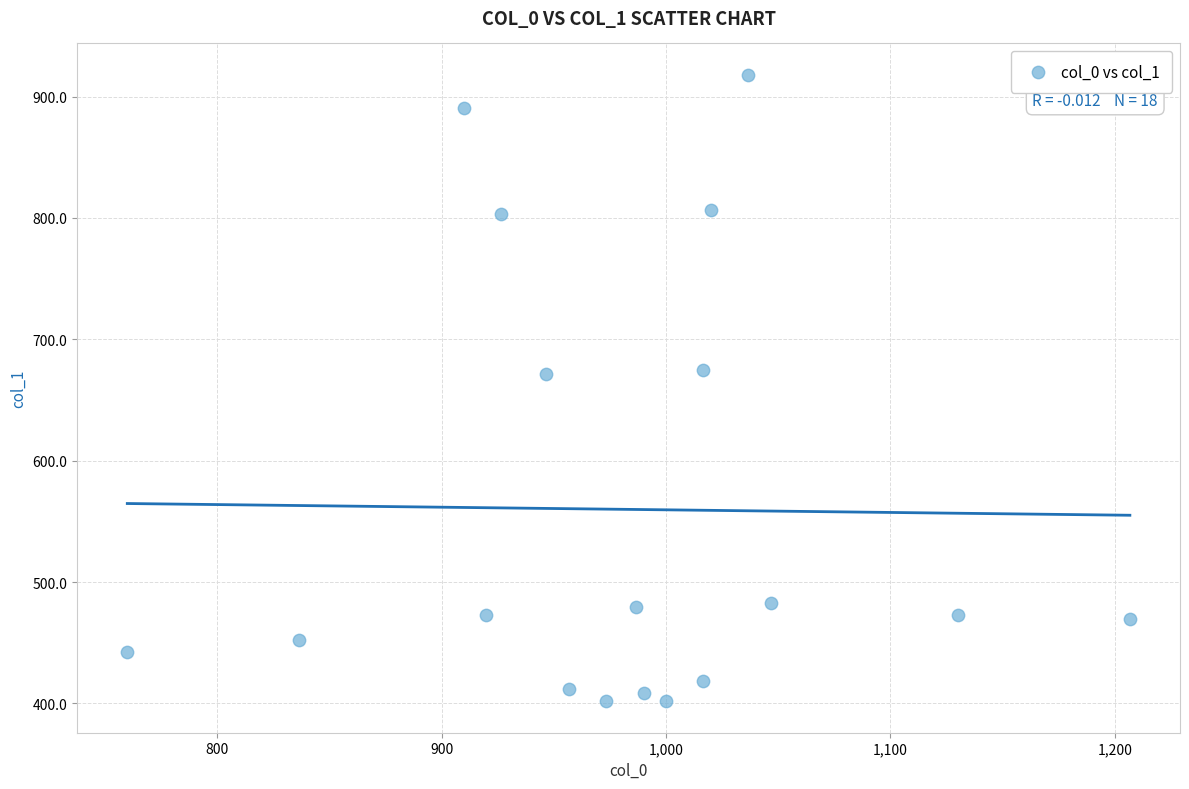

What is the range of X values (max minus min)?

446.7